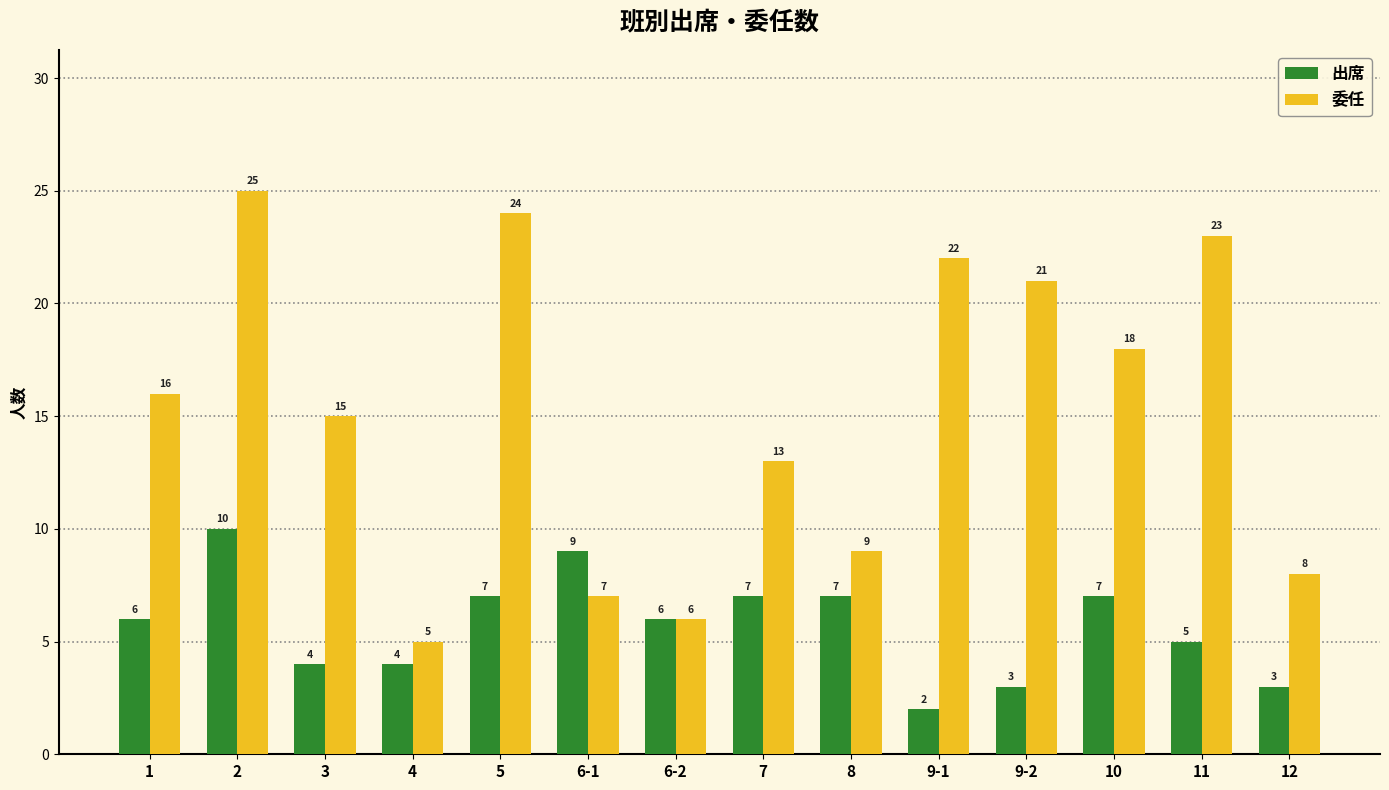

Rank the series by their average value, from lowest to highest.

出席, 委任